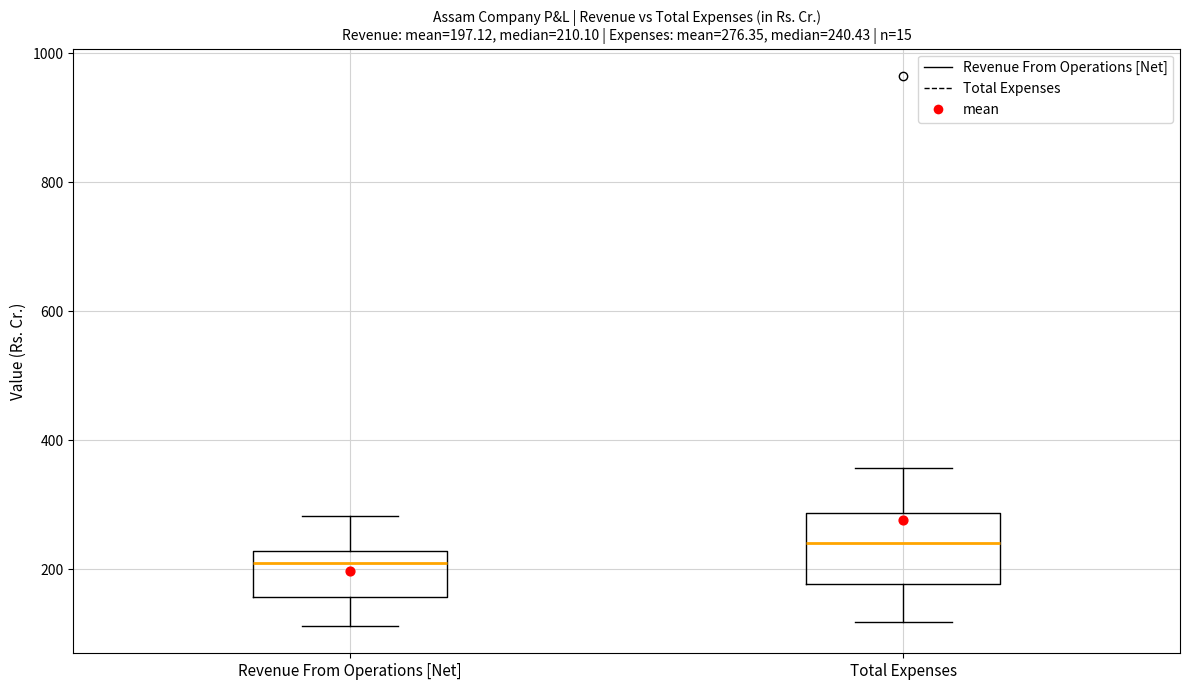

Which box has the lowest median line?

Revenue From Operations [Net]